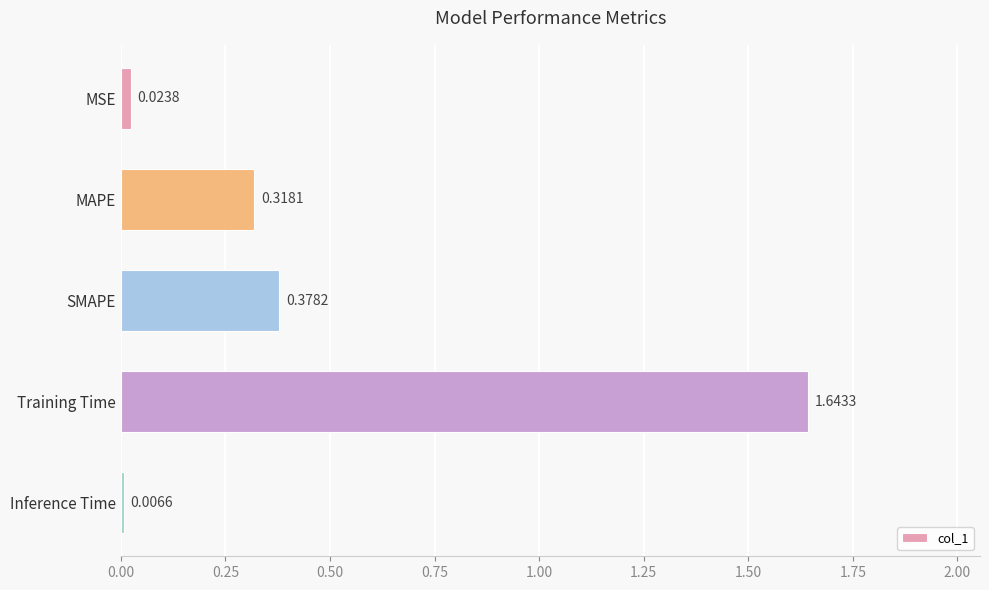

What is the change in value from MSE to MAPE?

+0.3